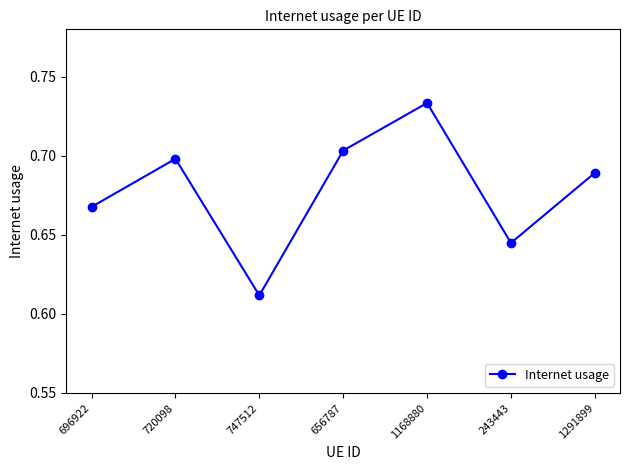

List the labels in order of value, largest first.

1168880, 656787, 720098, 1291899, 696922, 243443, 747512